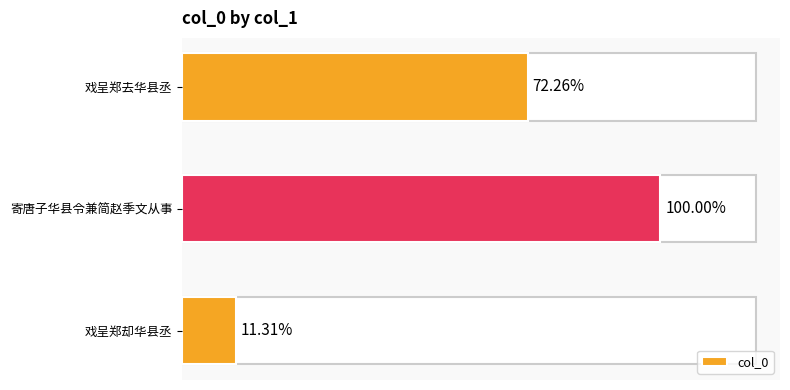

Are the bars horizontal?

Yes